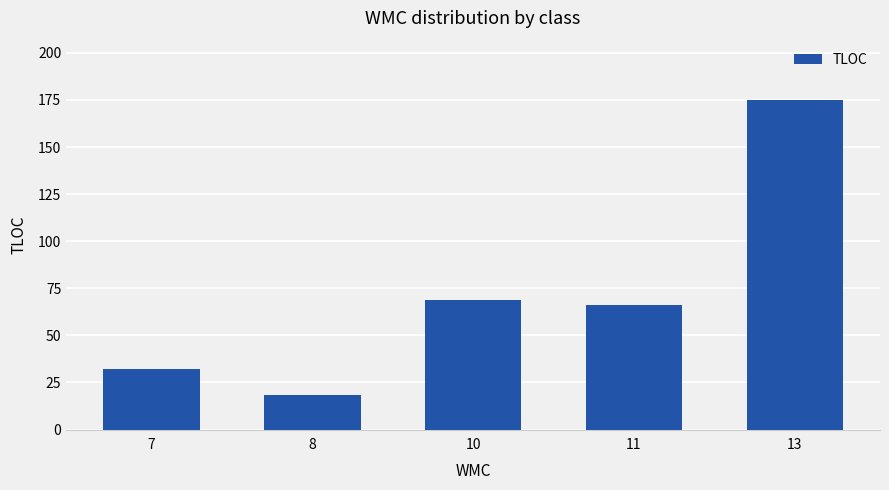

The value at 11 is 99.0. True or false?

False